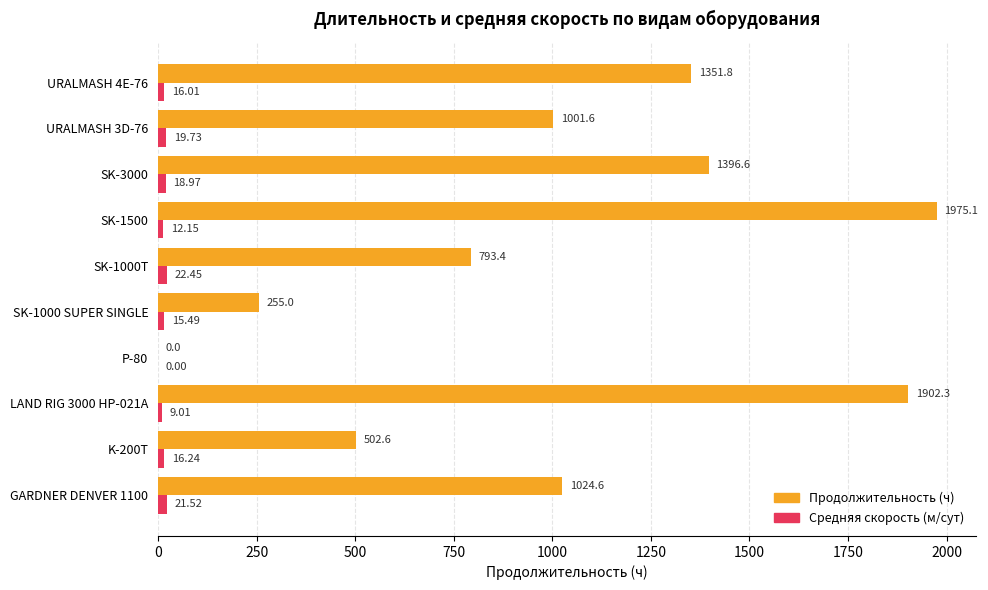

Count the number of data series in this chart.

2